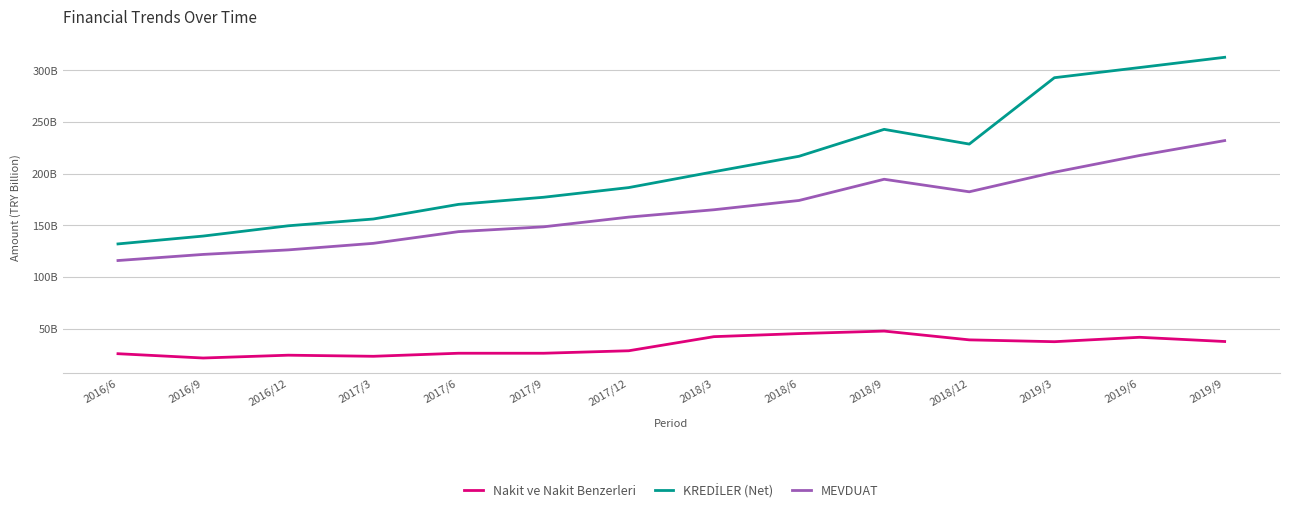

The value of MEVDUAT at 2017/3 is 48994907640. True or false?

False